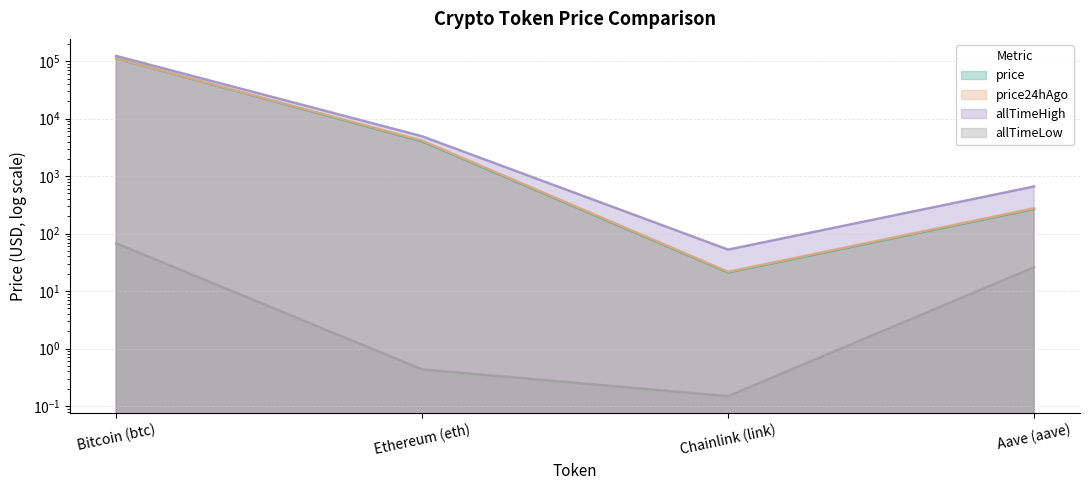

Which label corresponds to the smallest value in the chart?

Chainlink (link)